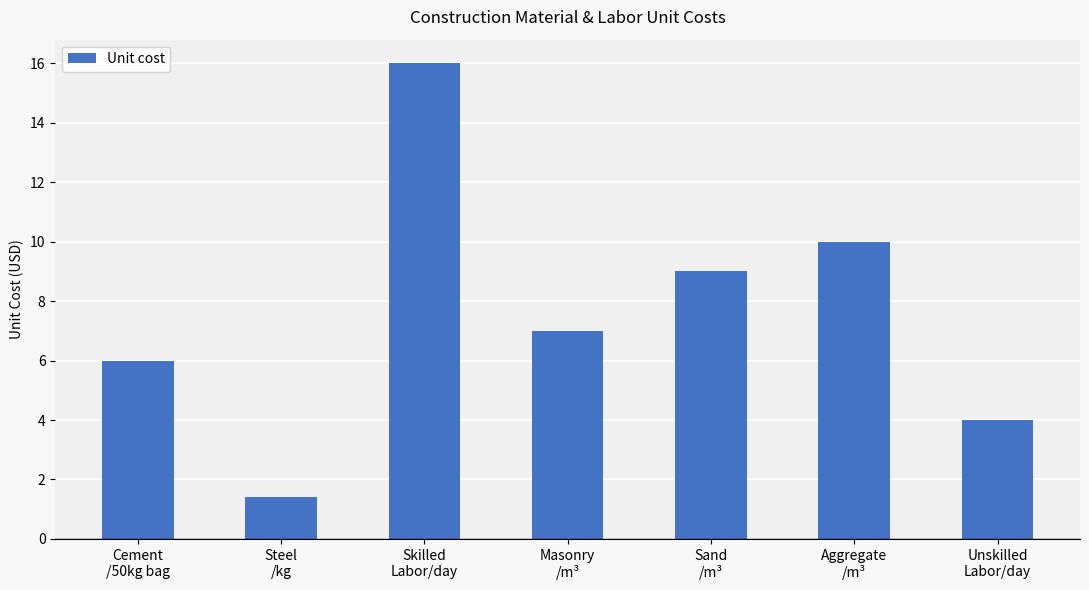

What is the label of the 5th bar from the right?

Skilled
Labor/day